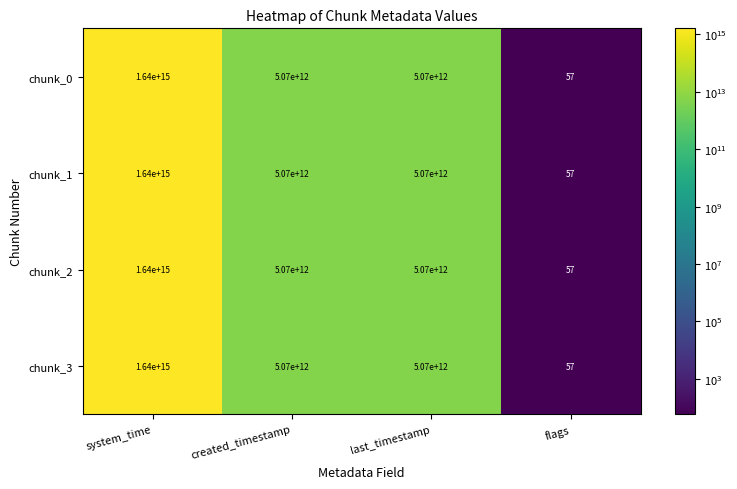

Which category has the highest value in the chunk_3 series?

system_time